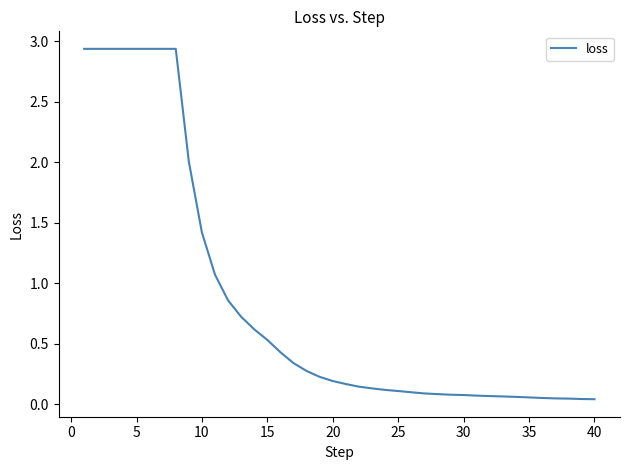

How many lines are shown in the chart?

1